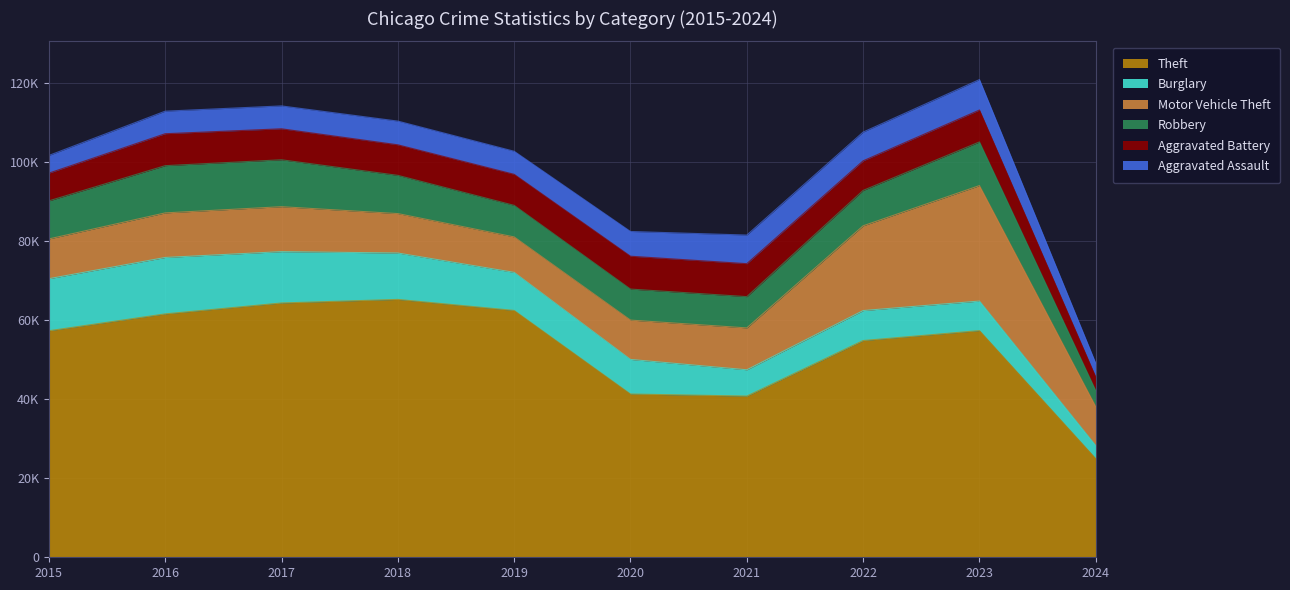

The value of Burglary at 2021 is 6662. True or false?

True